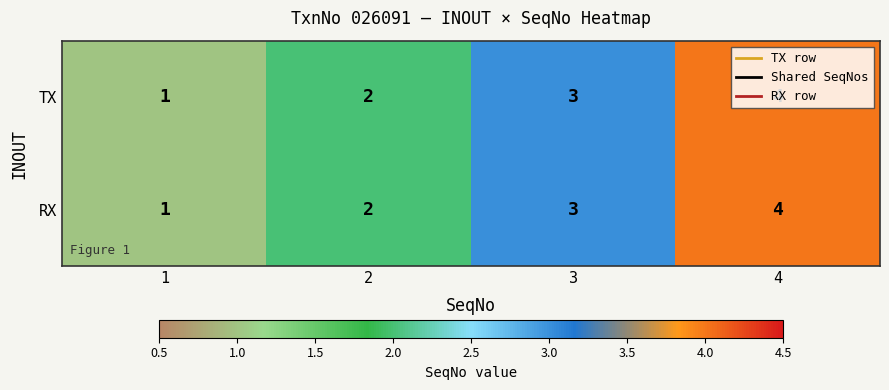

What is the total value across all series at 4?

8